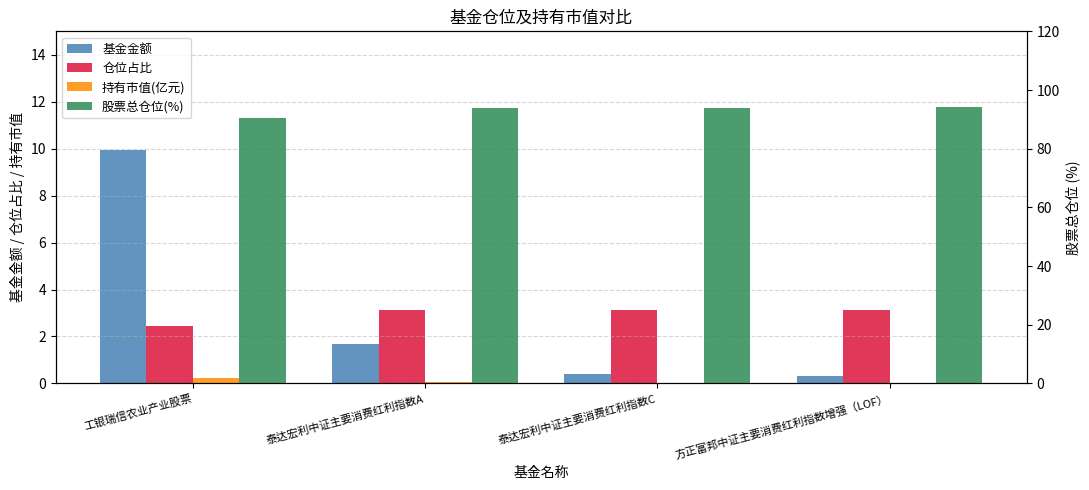

Which category has the lowest value in the 仓位占比 series?

工银瑞信农业产业股票